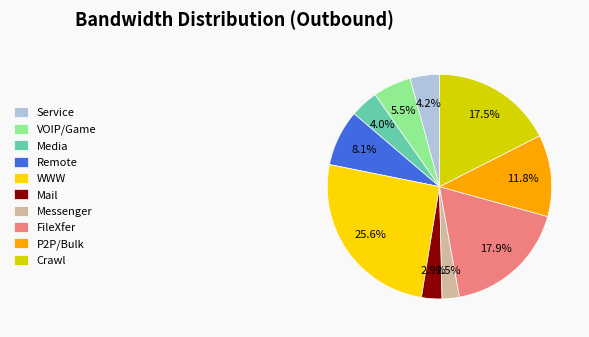

Is there any slice that represents more than half of the pie?

No